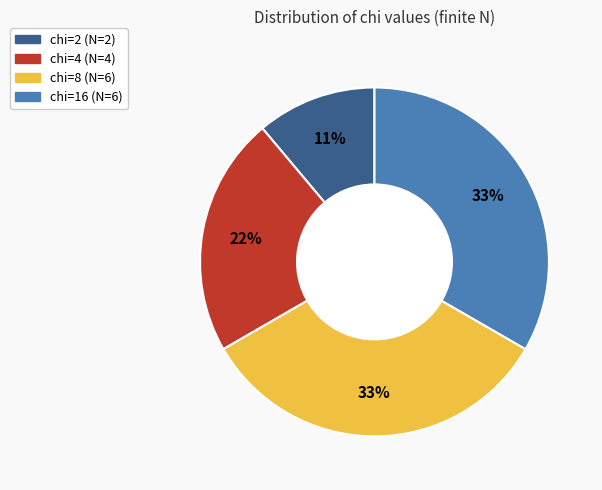

Does any single category account for the majority?

No